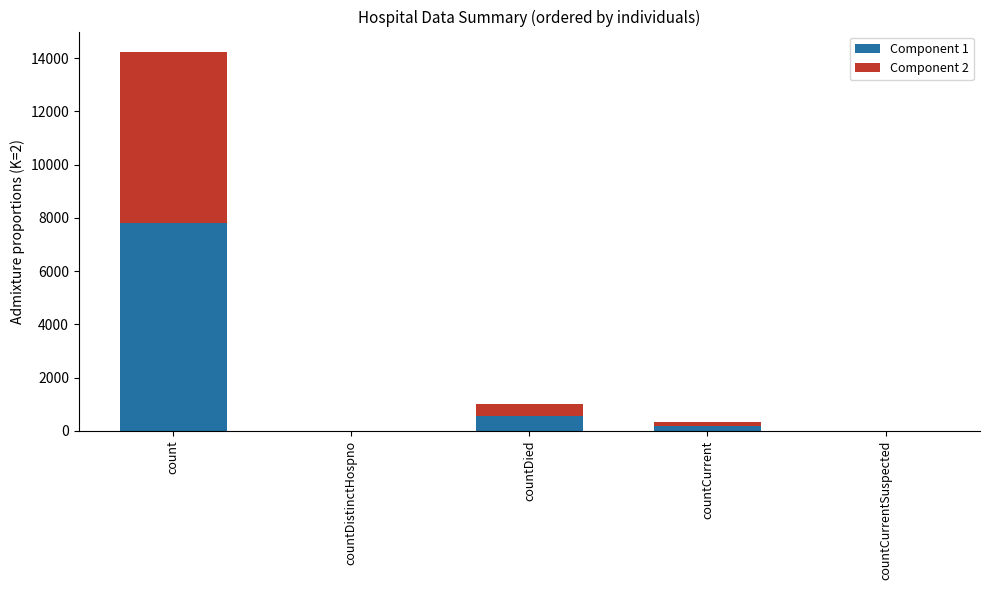

True or false: Component 1 has a value of -2498.4 at countCurrentSuspected.

False